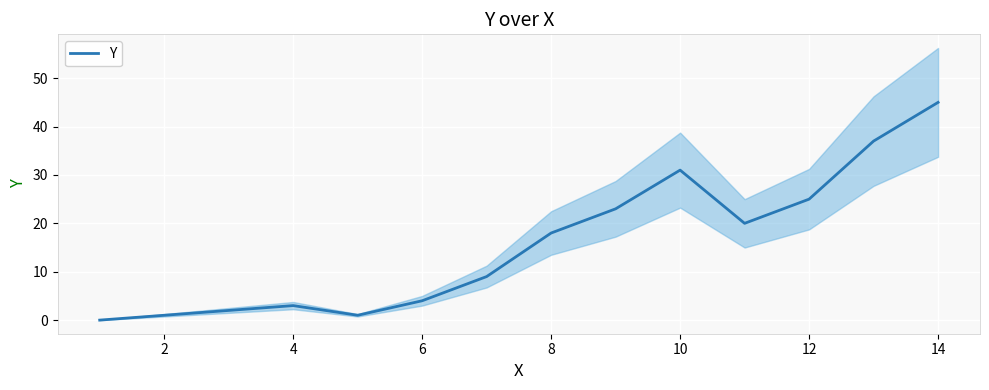

Is it true that Y equals 2 at 6?

False